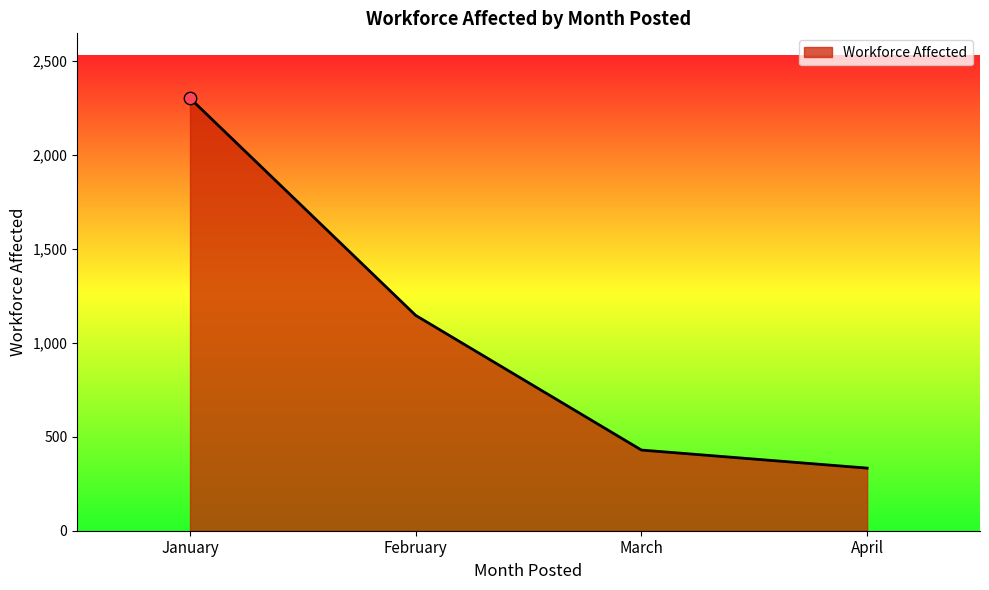

Which has a higher value, April or January?

January